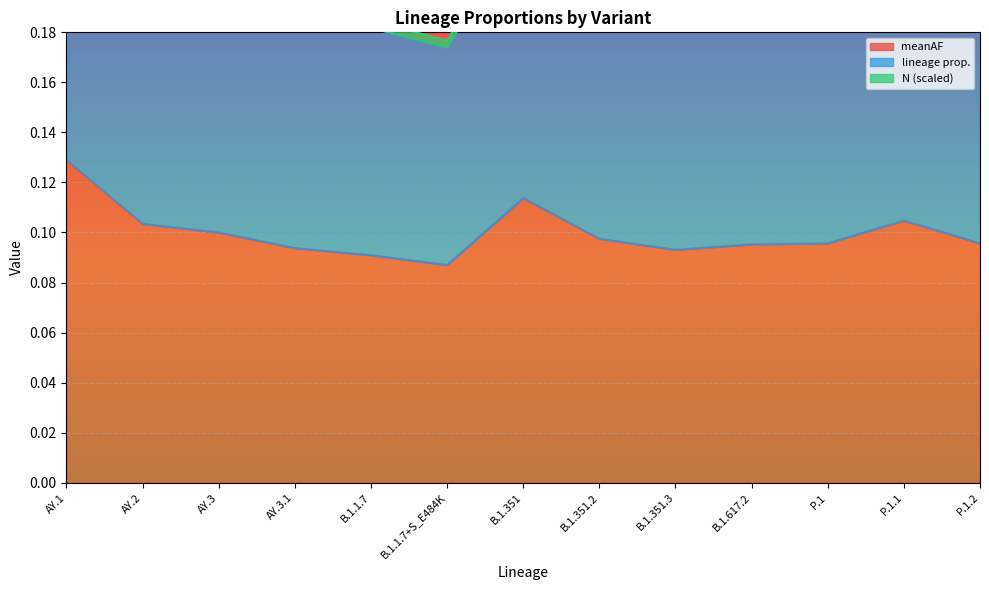

What is the average value of the meanAF series?

0.1